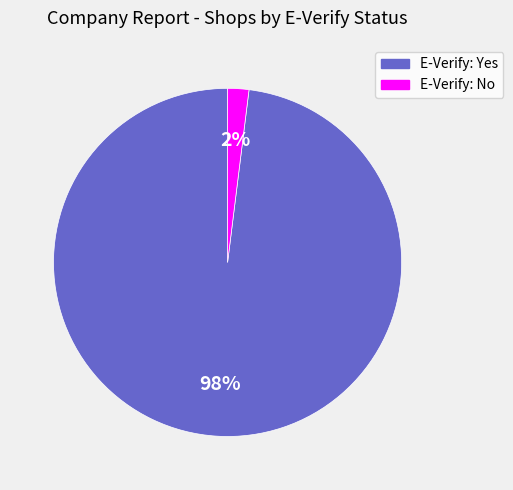

To the nearest percent, what is the difference between the largest and smallest slice percentages?

96%